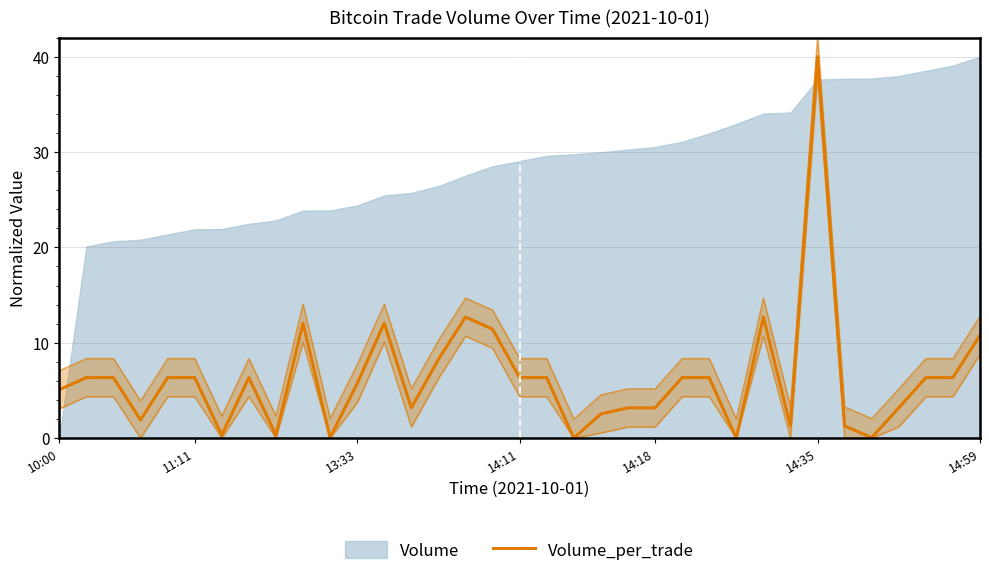

What is the difference between the values at 21 and 19?

3.2